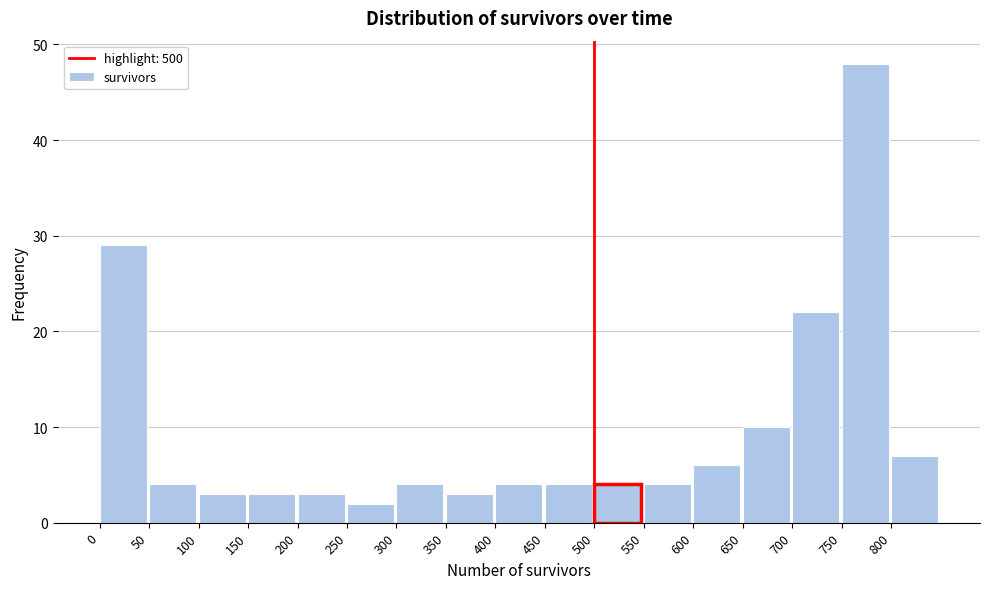

Reading left to right, list every bar in this chart as the range it spans on the x-axis followed by its height. The values are not printed on the chart, so give them approximately, as read against the axis.

0 to 50: 29
50 to 100: 4
100 to 150: 3
150 to 200: 3
200 to 250: 3
250 to 300: 2
300 to 350: 4
350 to 400: 3
400 to 450: 4
450 to 500: 4
500 to 550: 4
550 to 600: 4
600 to 650: 6
650 to 700: 10
700 to 750: 22
750 to 800: 48
800 to 850: 7